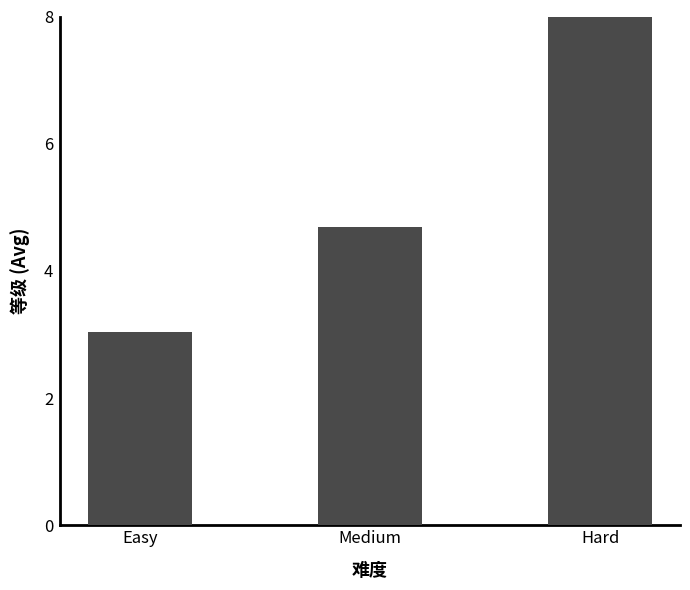

What is the smallest value displayed?

3.0